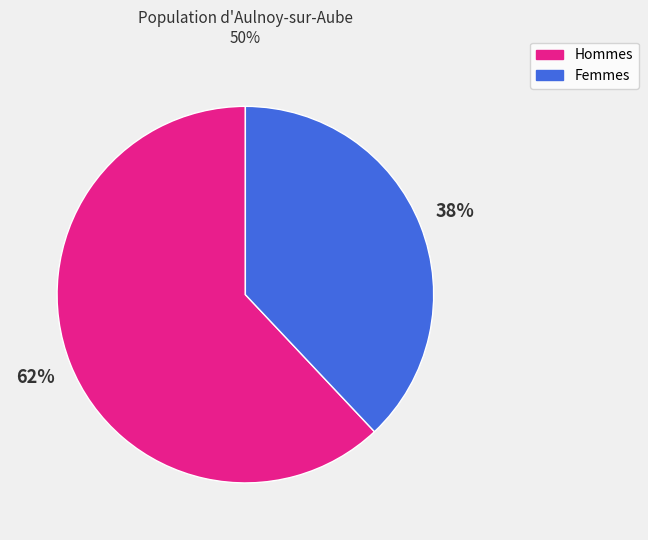

To the nearest percent, what is the average slice percentage?

50%